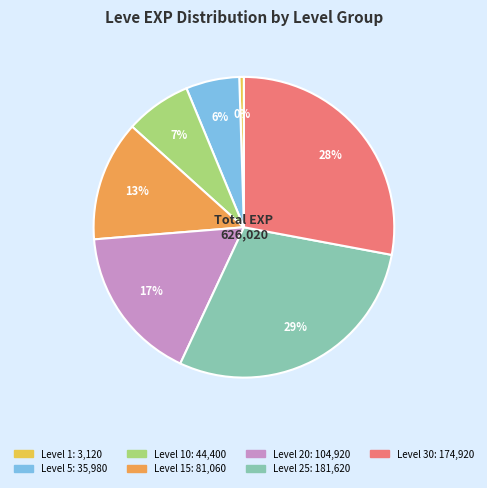

To the nearest percent, what is the average slice percentage?

14%